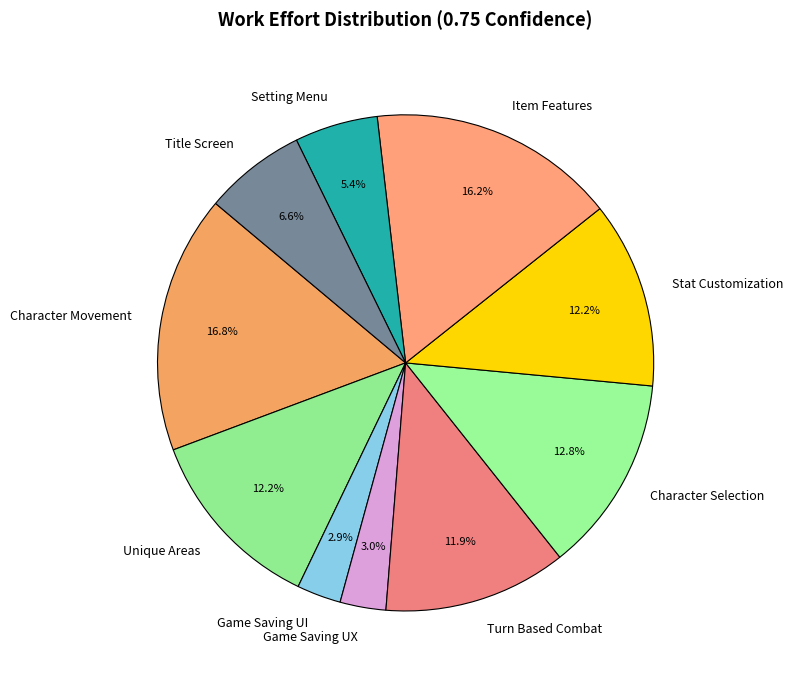

What percentage do Character Selection and Character Movement together represent?

29.6%